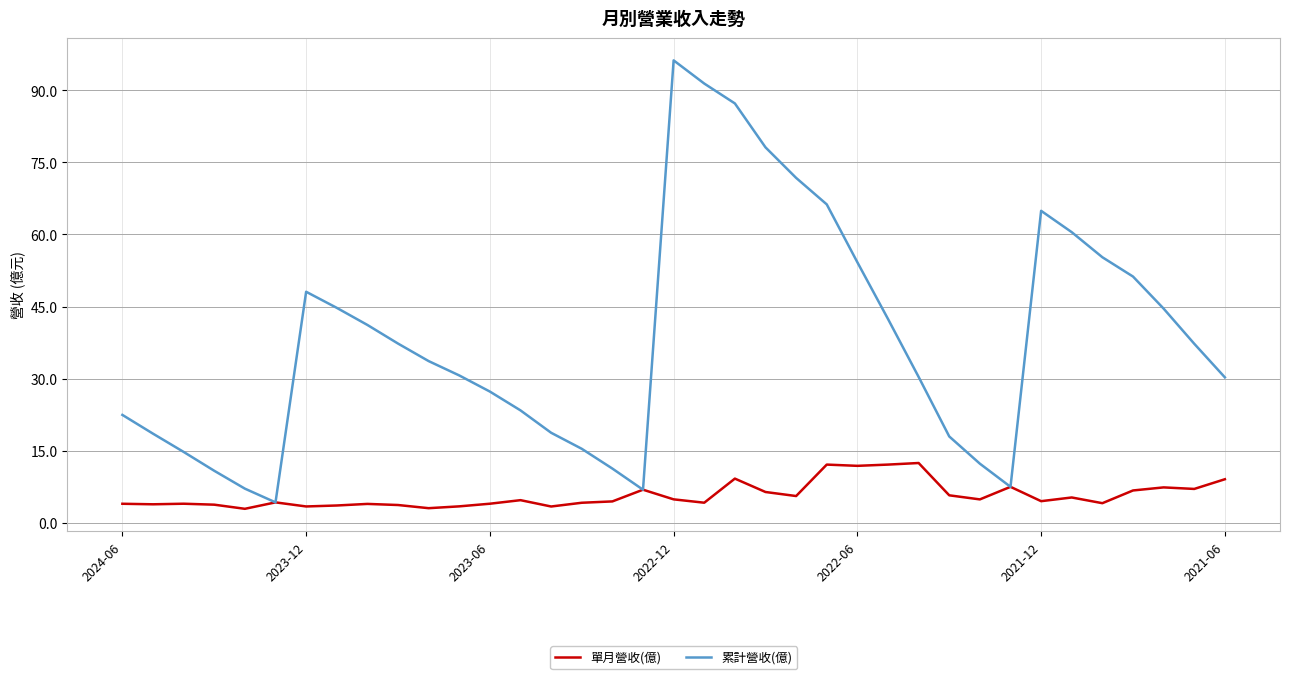

Which series has the largest range (max minus min)?

累計營收(億)